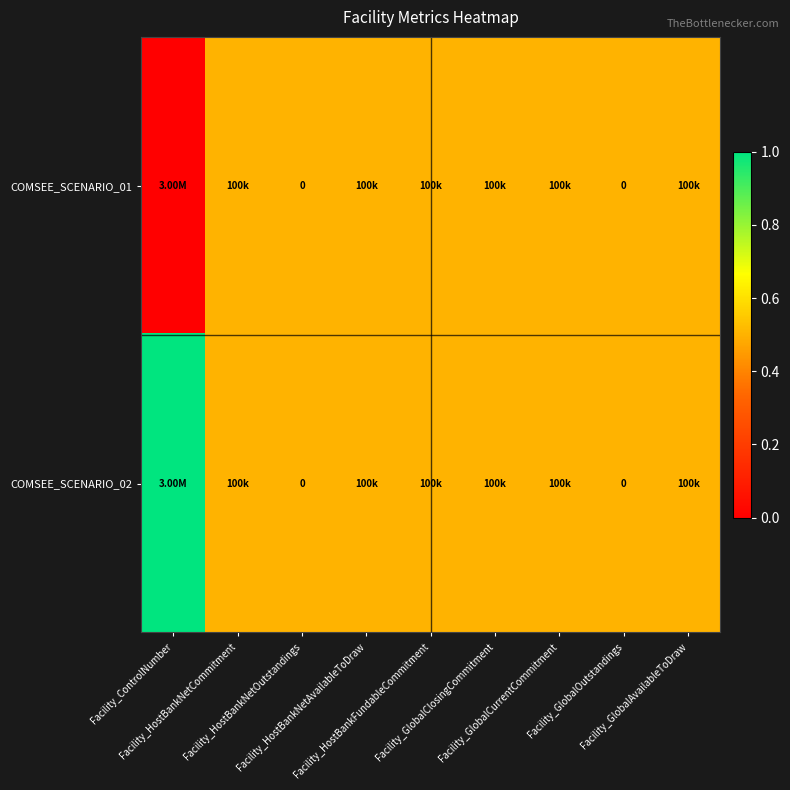

At how many categories does at least one series exceed 0?

9